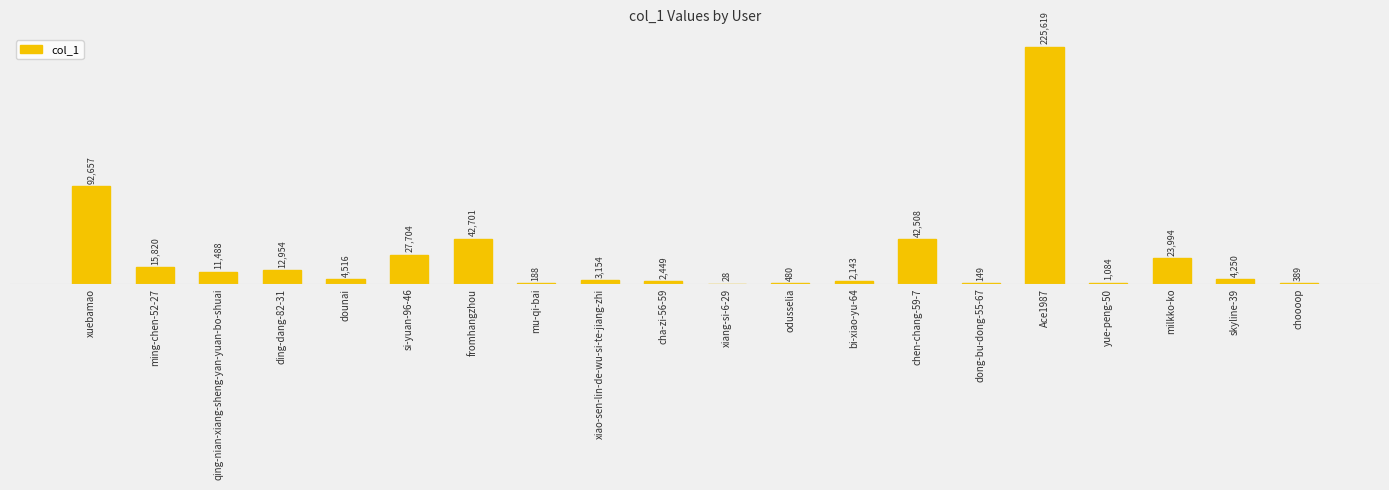

Which category has the highest value across all series?

Ace1987